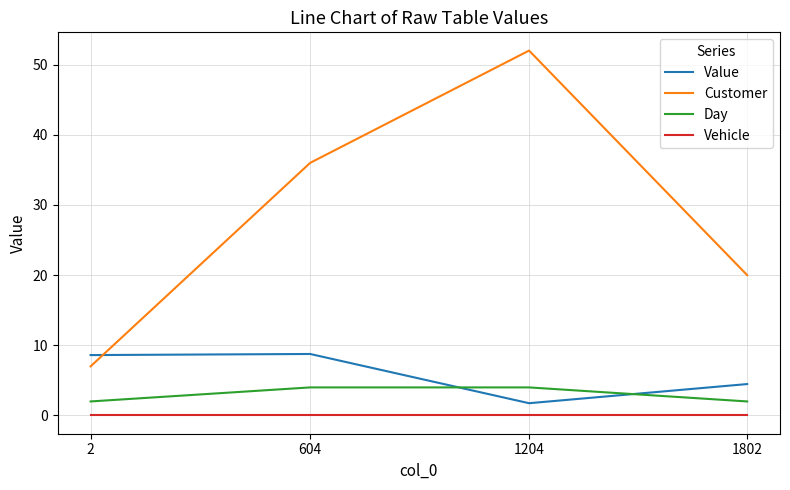

True or false: Customer and Day intersect in this chart.

False